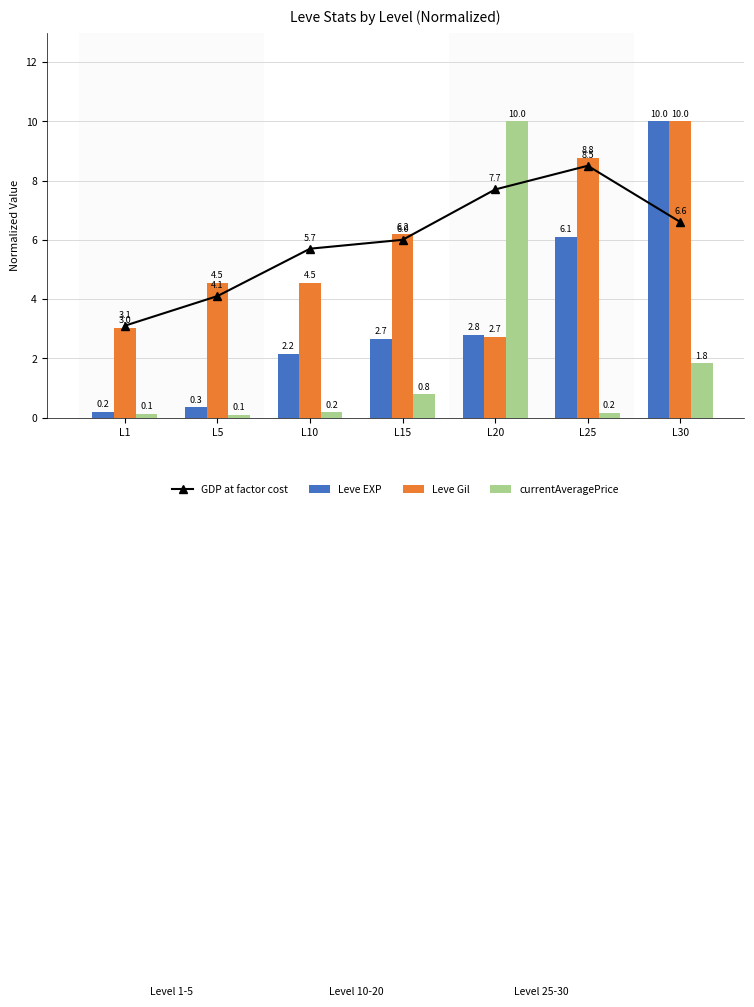

What is the minimum value shown in the chart?

0.1